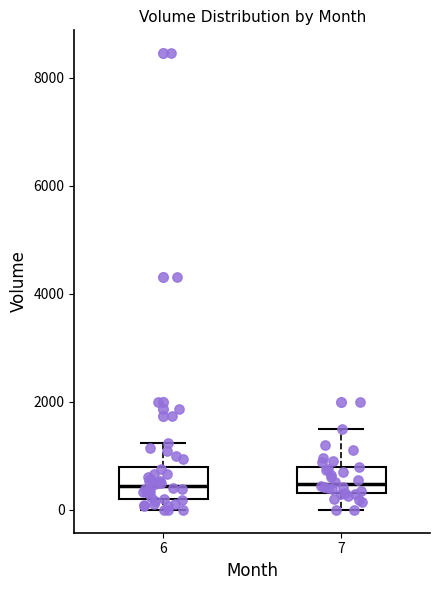

Where does the upper whisker of the box at x = 7 end on the y-axis? The values are not printed on the chart, so give them approximately, as read against the axis.

1600